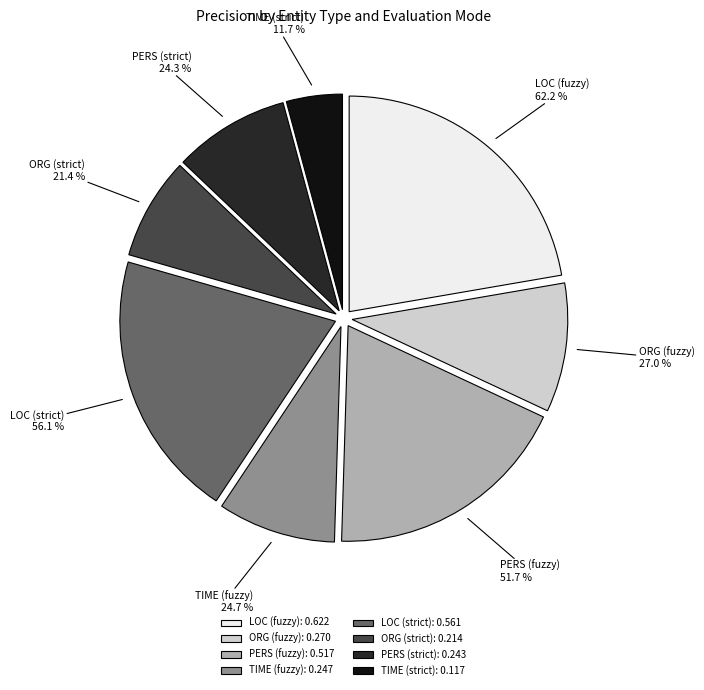

How many slices are in this pie chart?

8